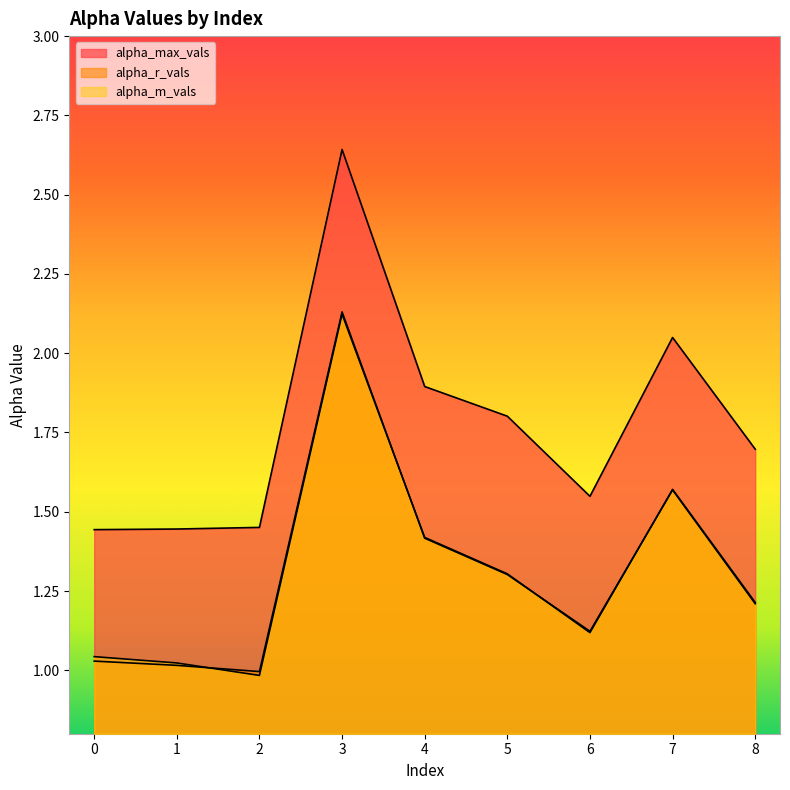

What is the total value across all series at 1?

3.5